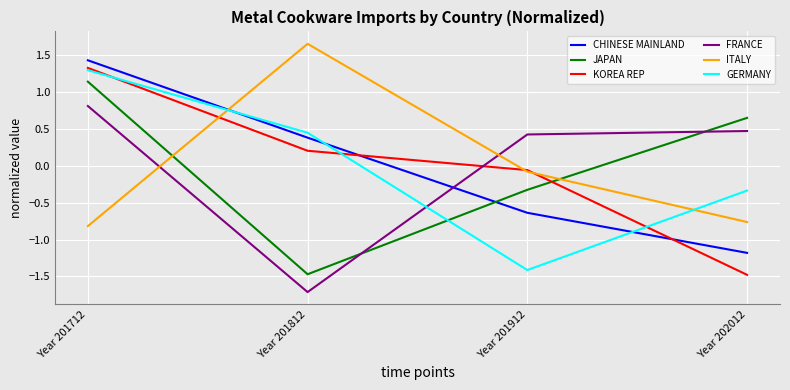

At which label is CHINESE MAINLAND closest to 0?

Year 201812